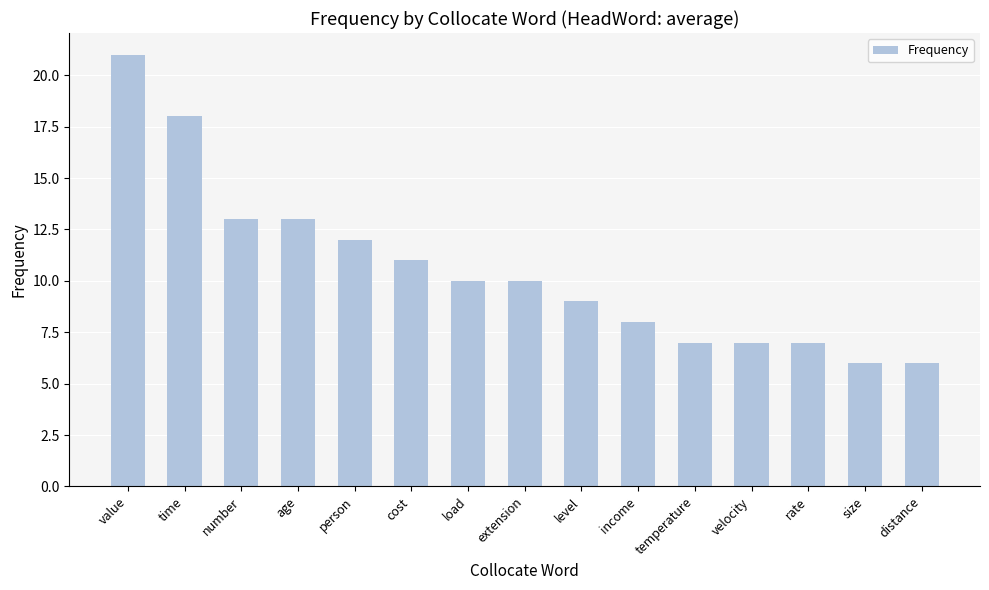

Between income and cost, which is larger?

cost